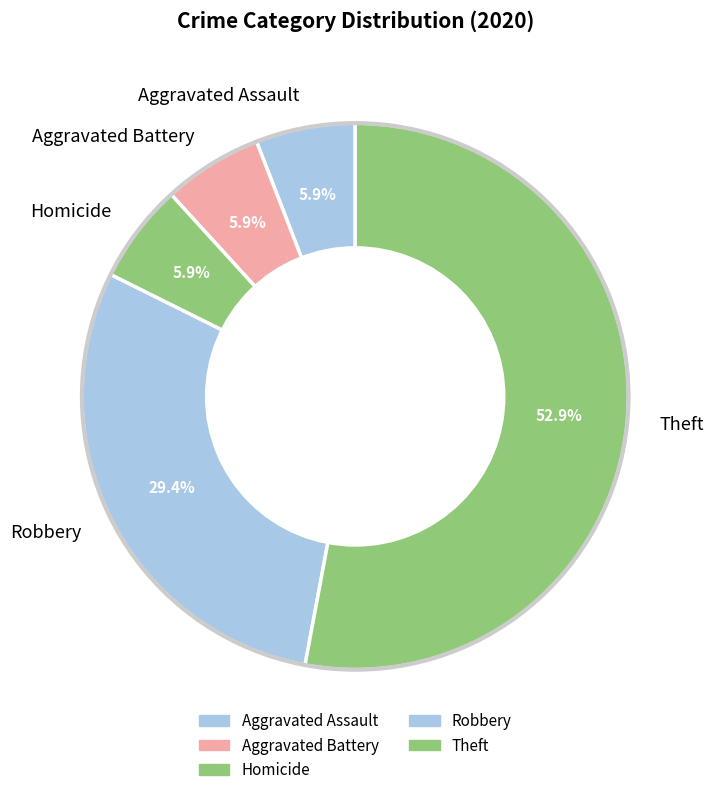

Is Theft the majority of the pie?

Yes